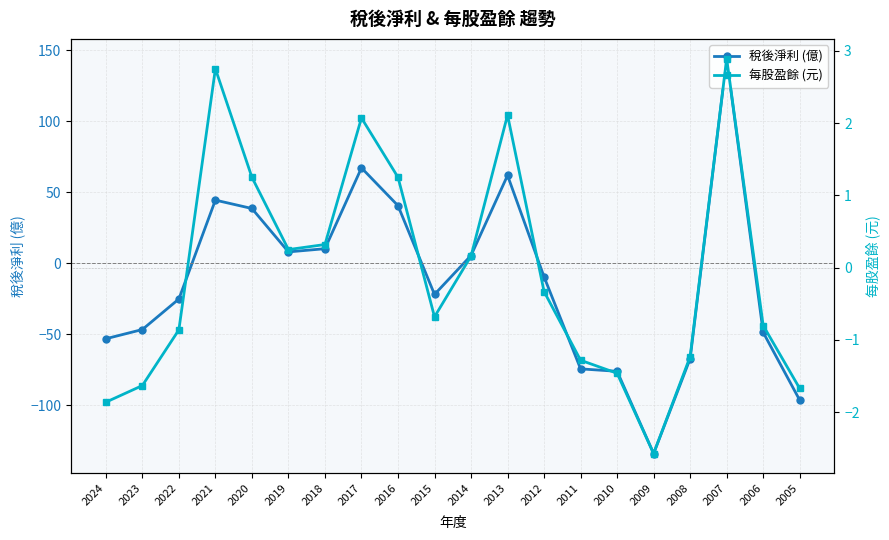

How many data points in 稅後淨利 (億) are less than -9?

11